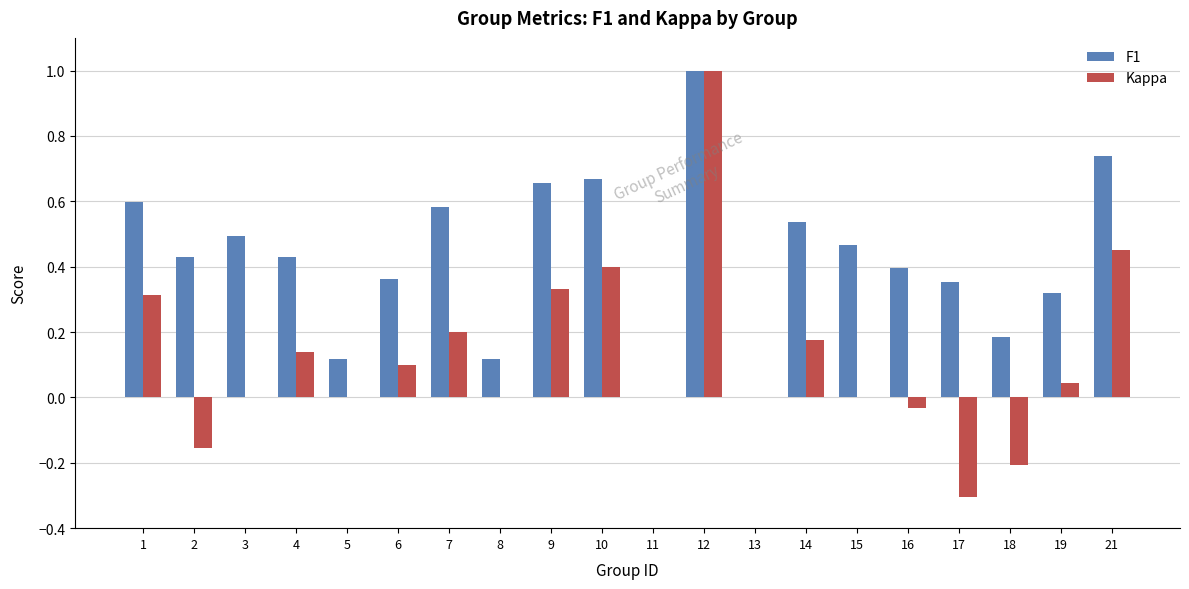

What is the total value across all series at 1?

0.9